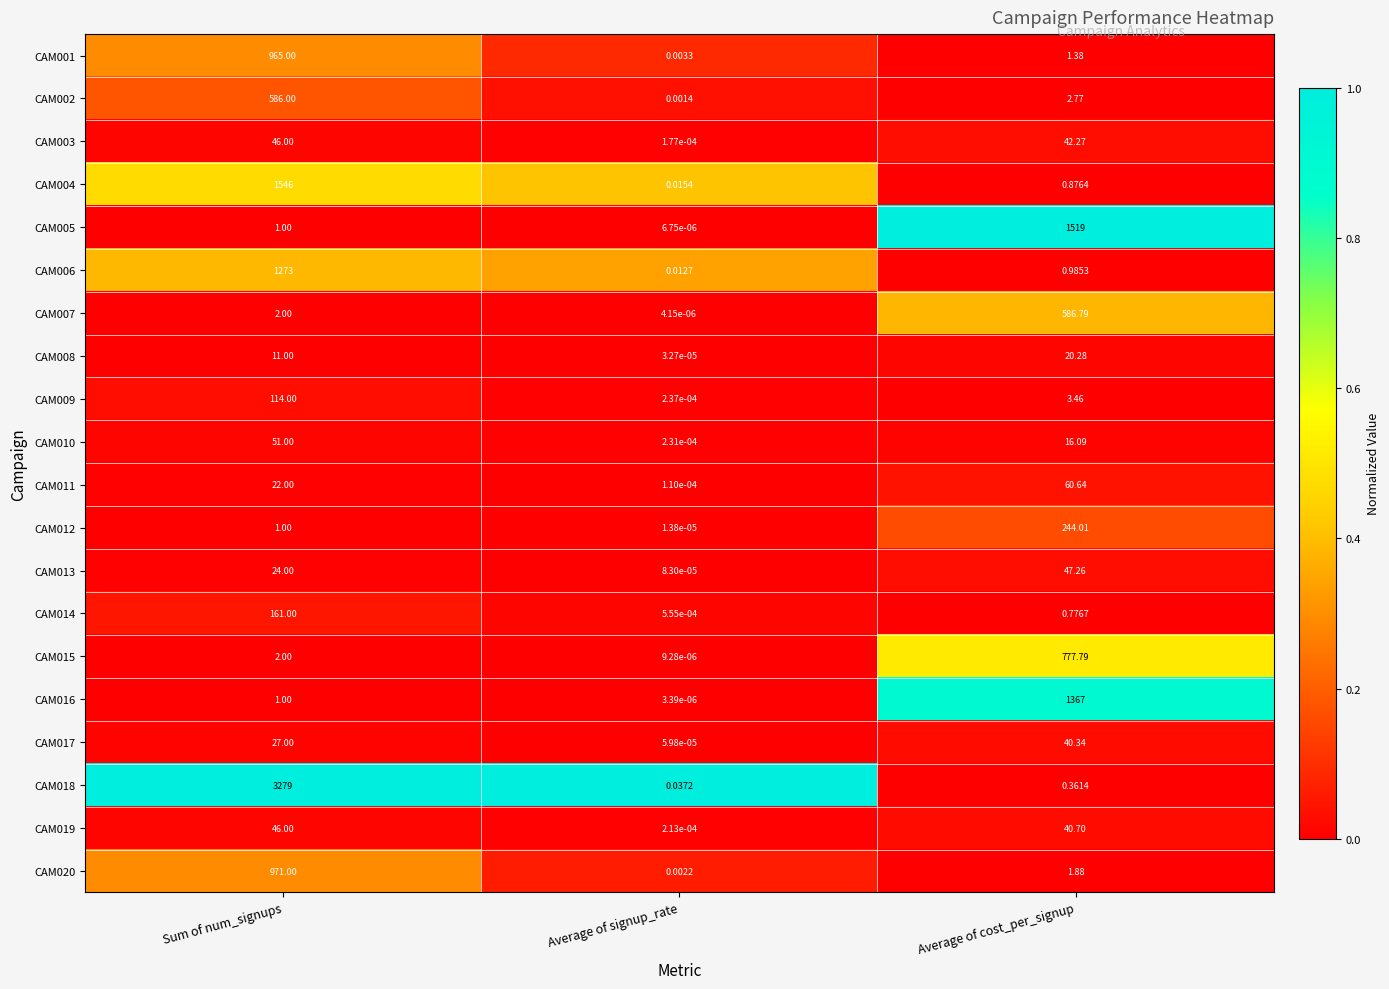

At which label does CAM001 reach its minimum?

Average of signup_rate